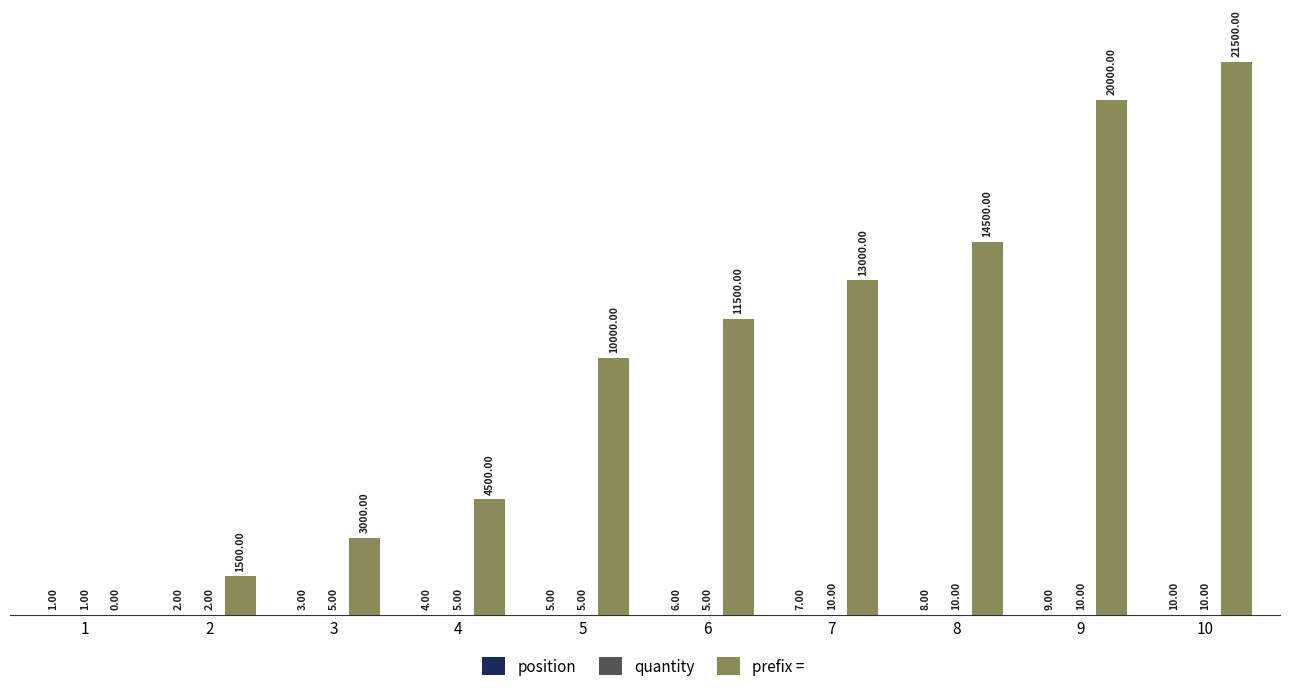

What is the total value across all series at 5?

10010